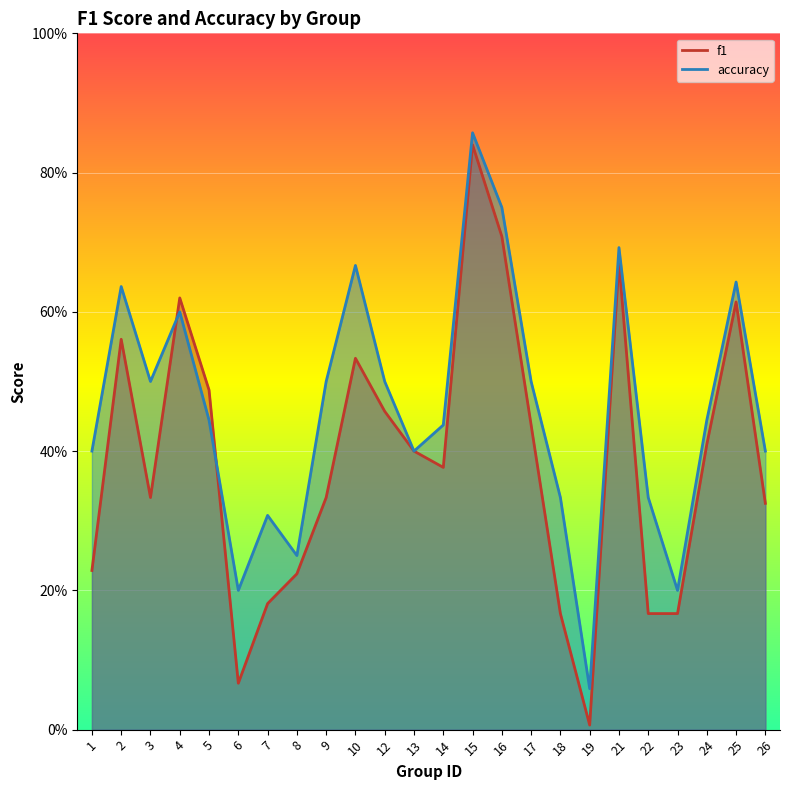

At which label is accuracy closest to 0?

19